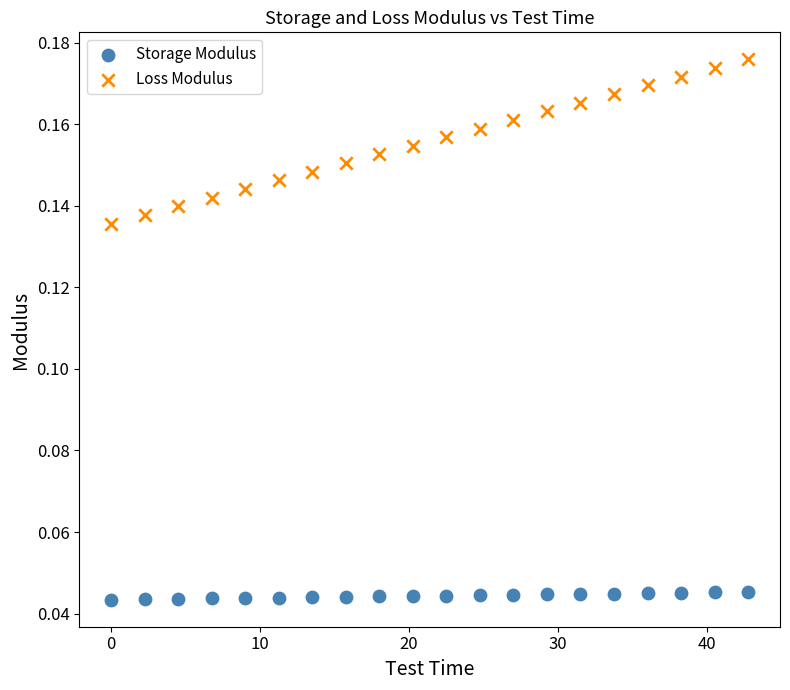

Across all data points, what is the range of X values (max minus min)?

42.8